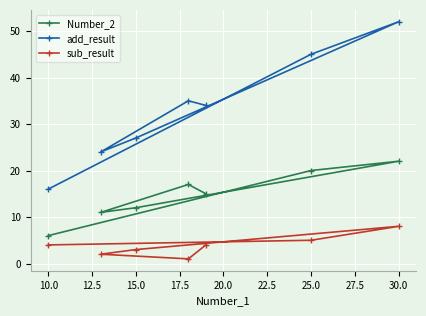

List the series in order of their peak value, lowest first.

sub_result, Number_2, add_result